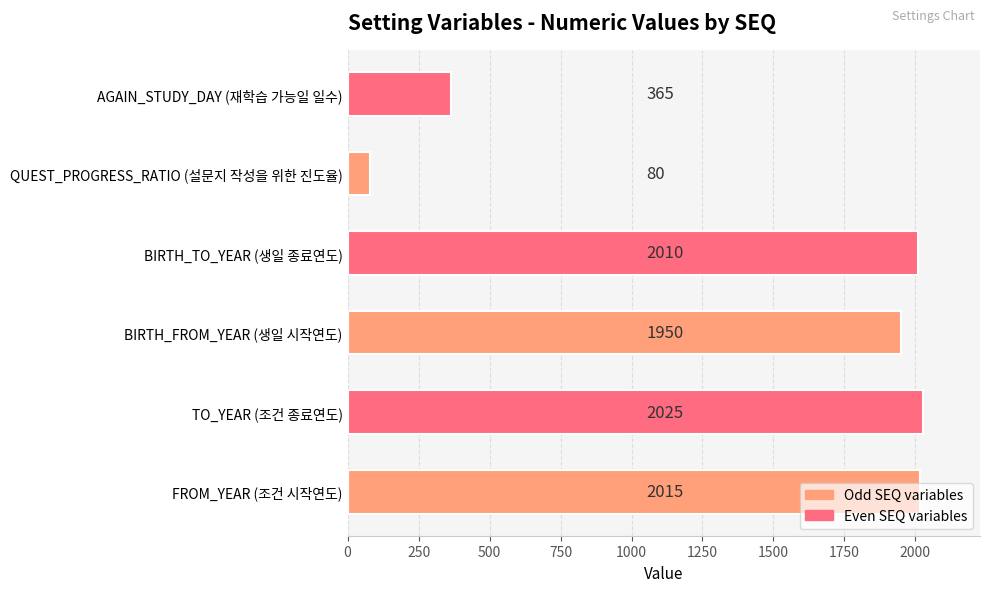

The chart shows a value of 1950 at BIRTH_FROM_YEAR (생일 시작연도). True or false?

True